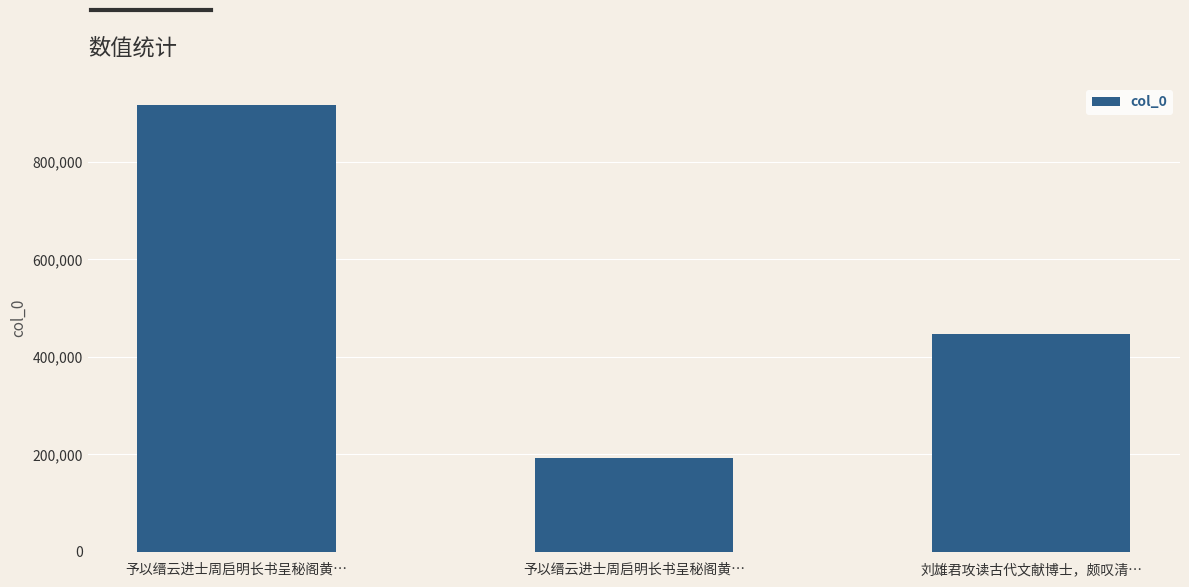

At which category does the chart reach its minimum across all series?

予以缙云进士周启明长书呈秘阁黄…